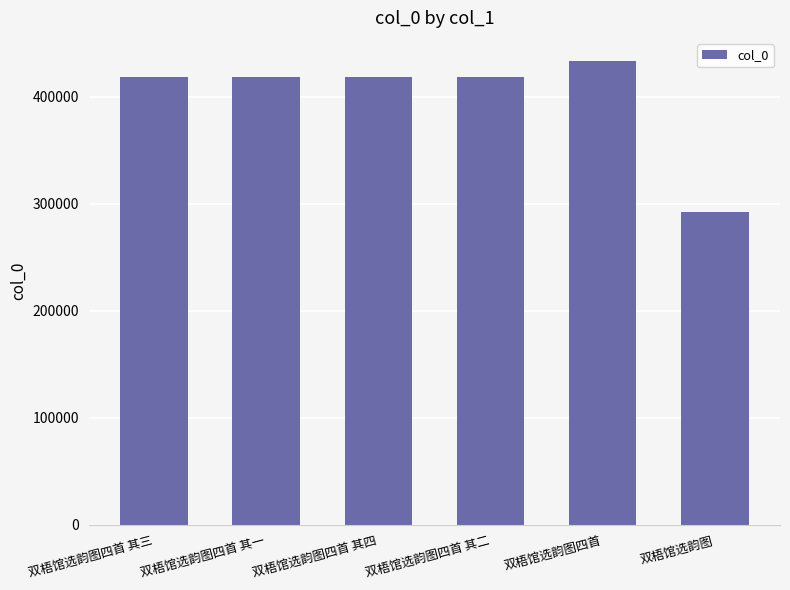

Is it true that the value at 双梧馆选韵图四首 其四 is 418115?

True